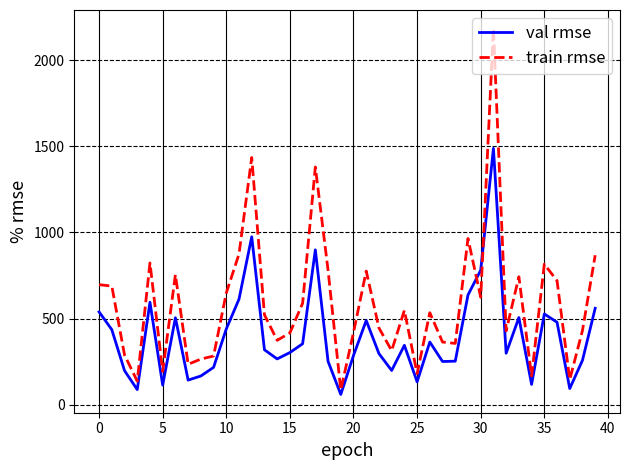

Which series has the largest total across all categories?

train rmse